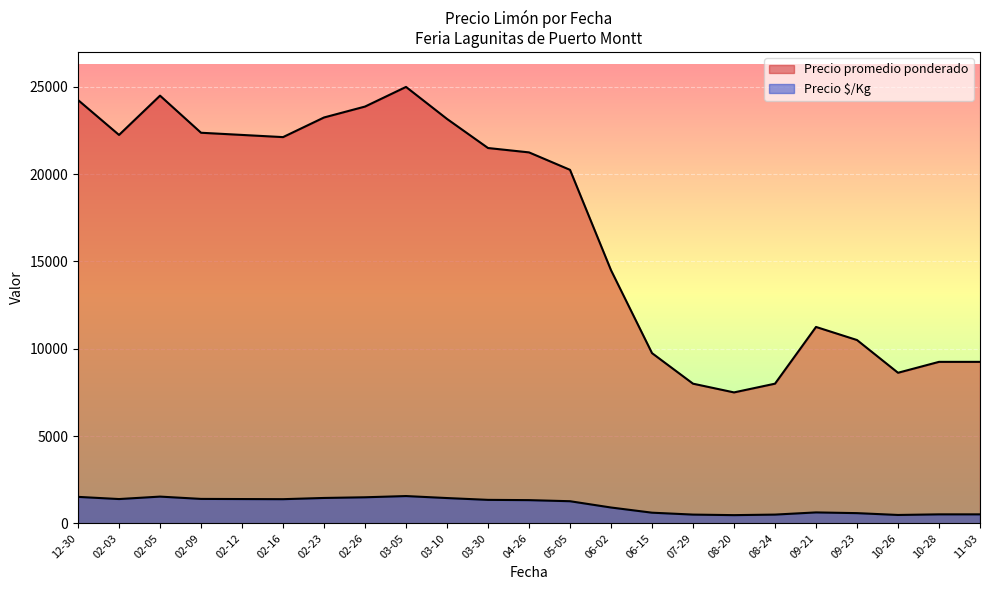

What is the minimum value shown in the chart?

438